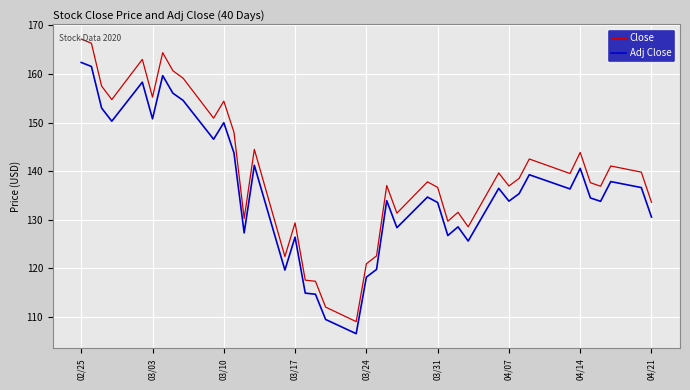

True or false: Adj Close and Close intersect in this chart.

False